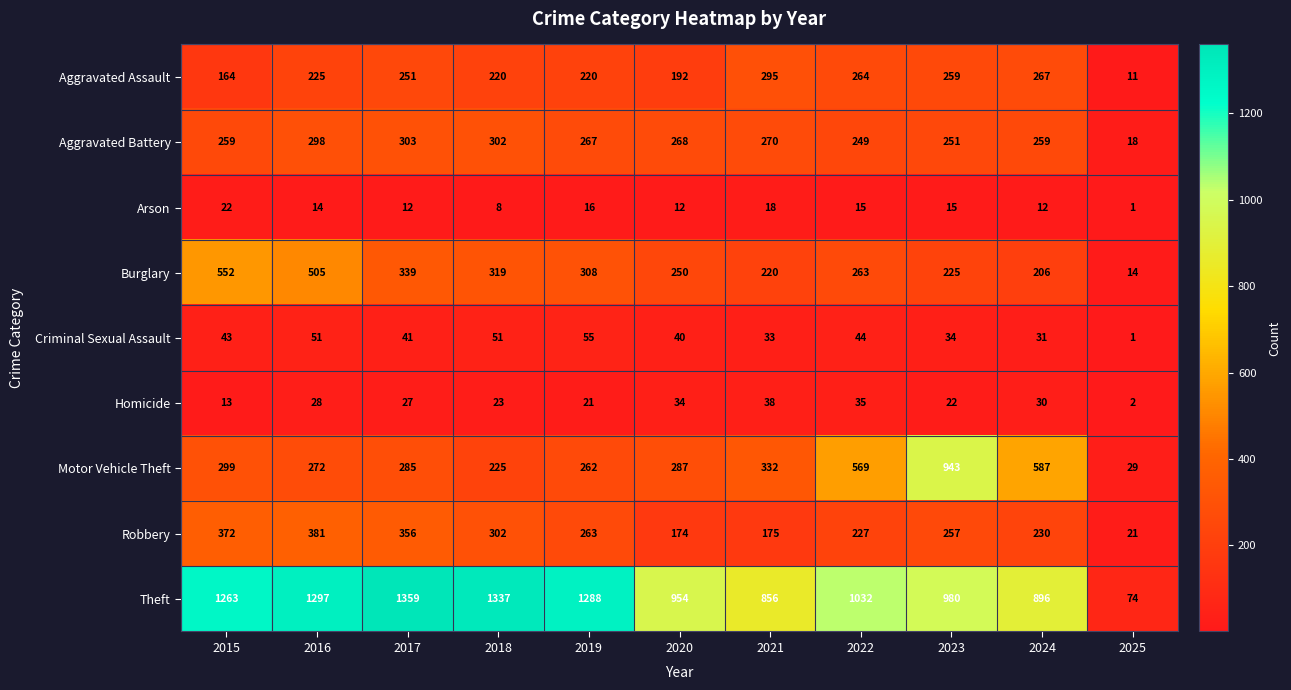

Which series changed the most between 2020 and 2023?

Motor Vehicle Theft